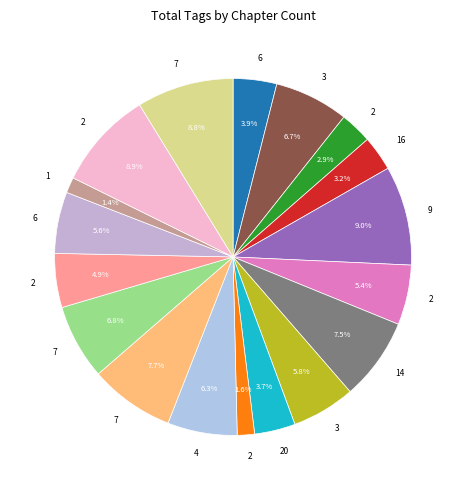

How many slices are in this pie chart?

18